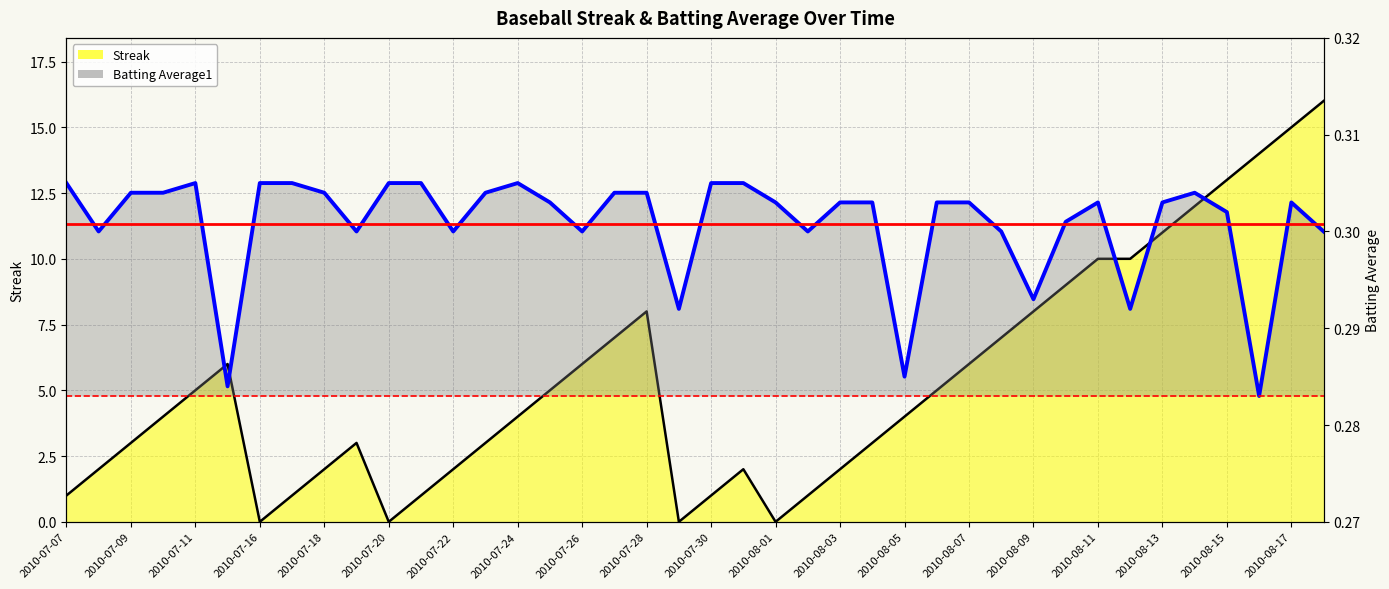

How many intersections are there between Streak and Batting Average1?

8